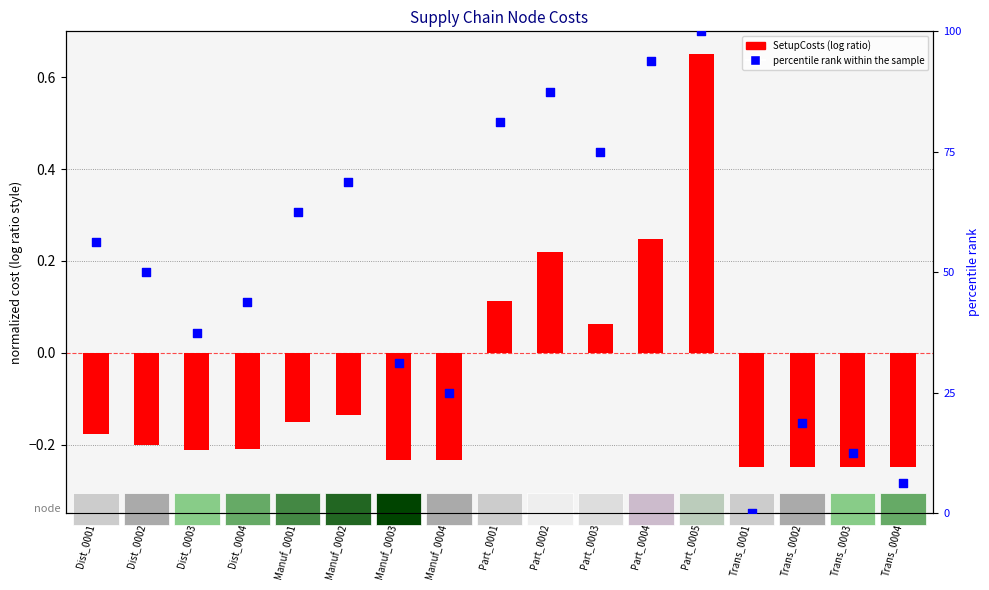

Is the value of SetupCosts (log ratio) at Dist_0003 greater than the value of percentile rank within the sample at Manuf_0001?

No